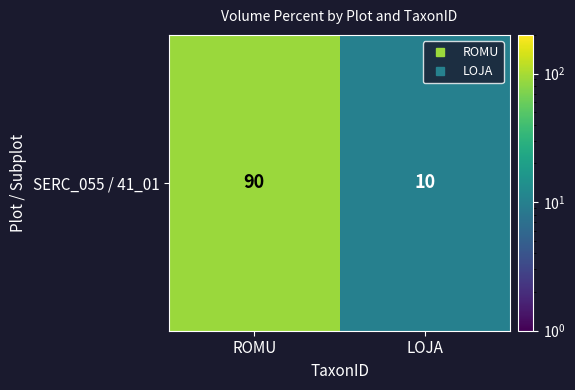

Reading left to right, what are all the values shown in this chart?

ROMU=90	LOJA=10